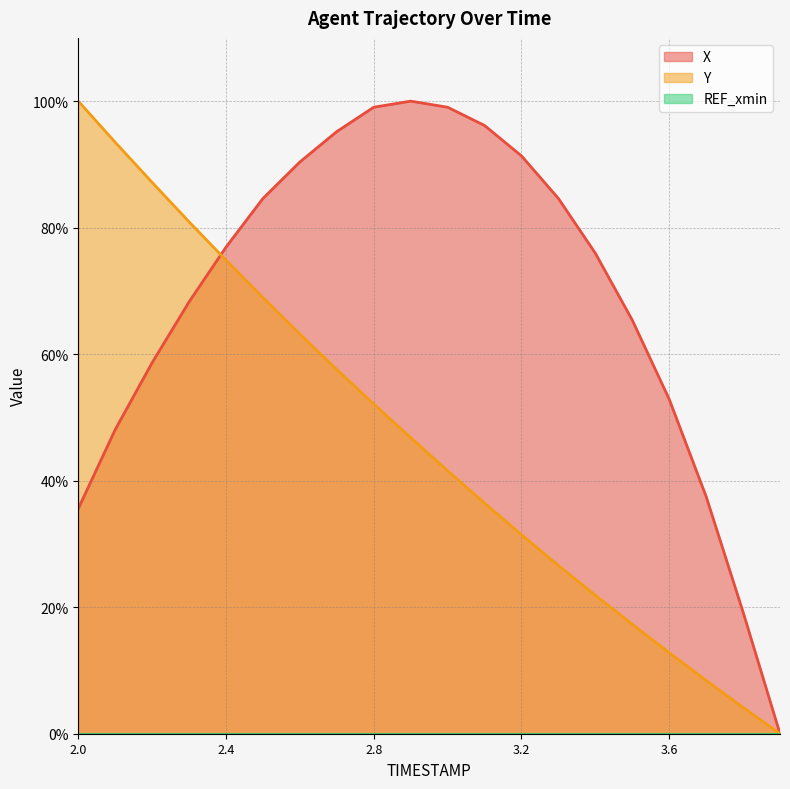

How many categories are shown in the chart?

20